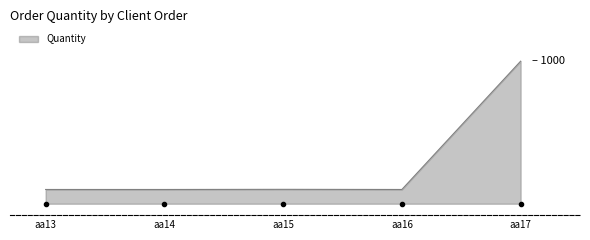

Reading left to right, what are all the values shown in this chart?

aa13=100	aa14=100	aa15=101	aa16=100	aa17=1000